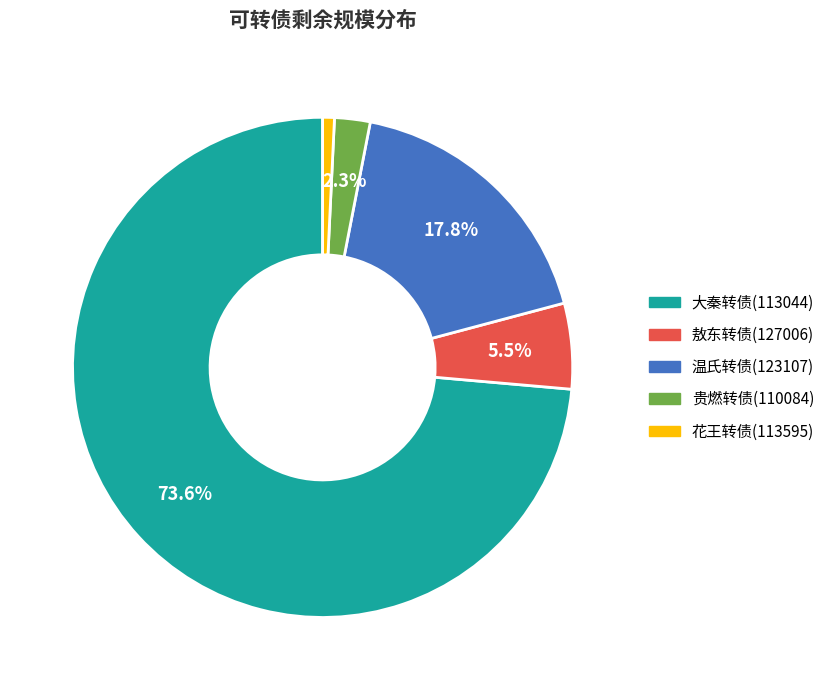

To the nearest percent, what percentage of the pie is 温氏转债(123107)?

18%